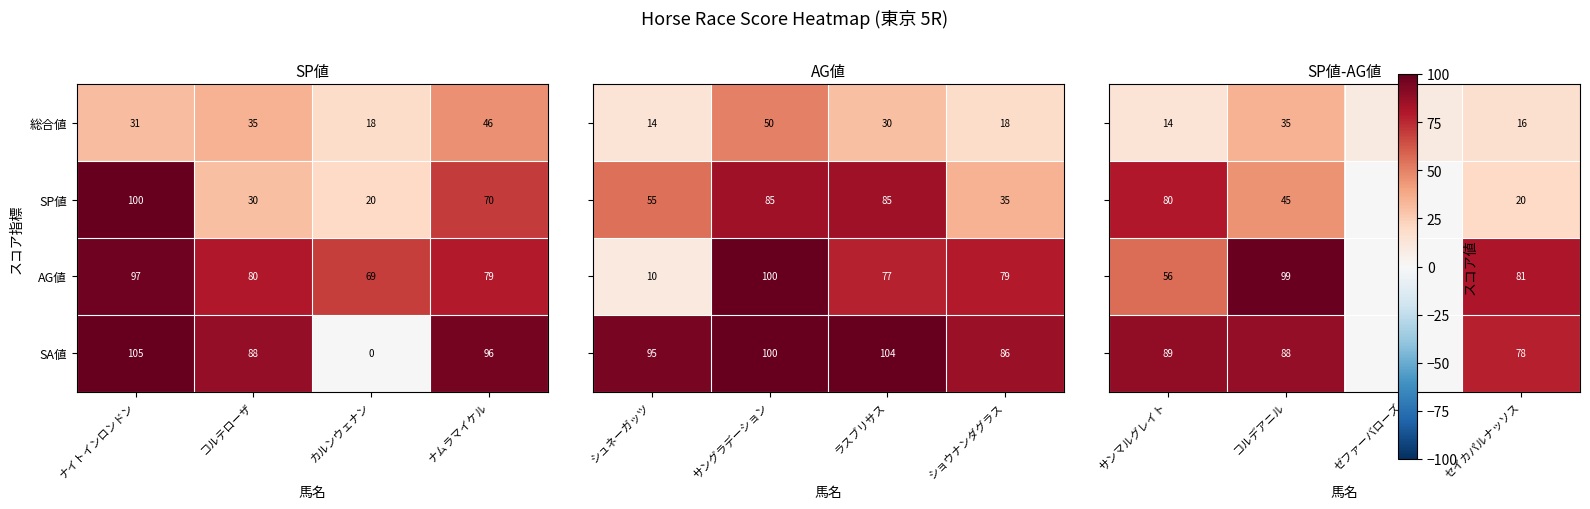

The 総合値 series shows 35 at コルテローザ. True or false?

True